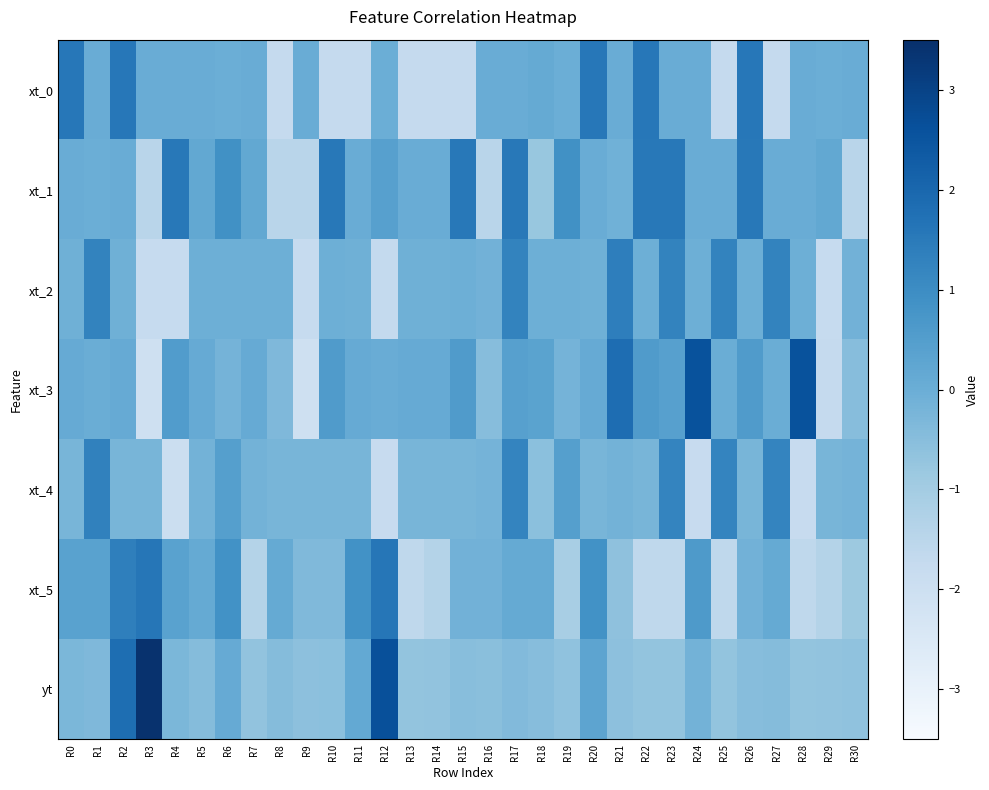

At how many categories does at least one series exceed 0?

31